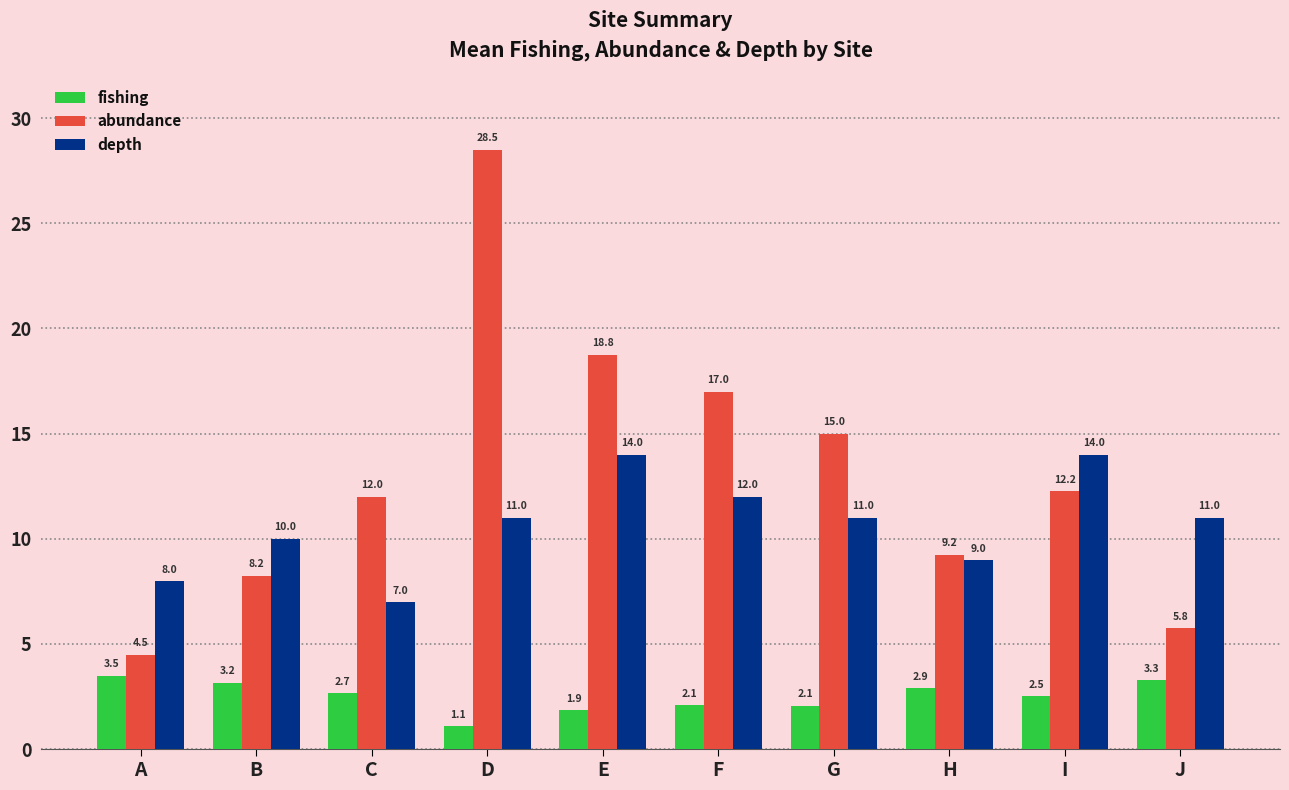

Read the abundance value at E.

18.8